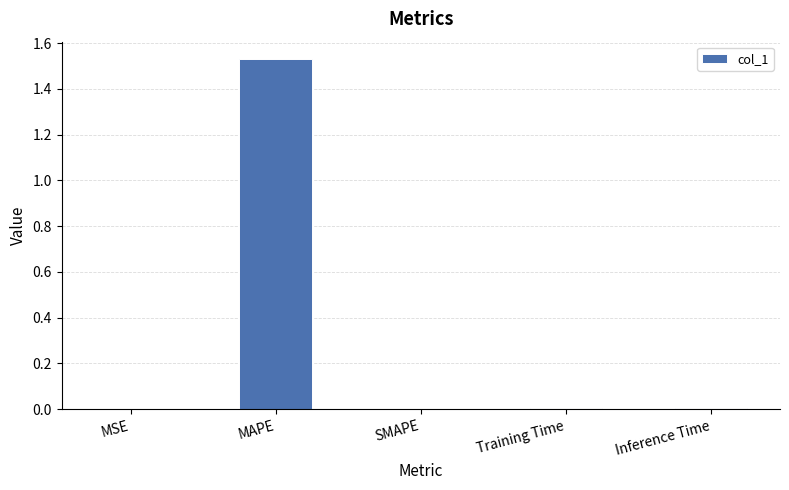

At which category does the chart reach its peak across all series?

MAPE